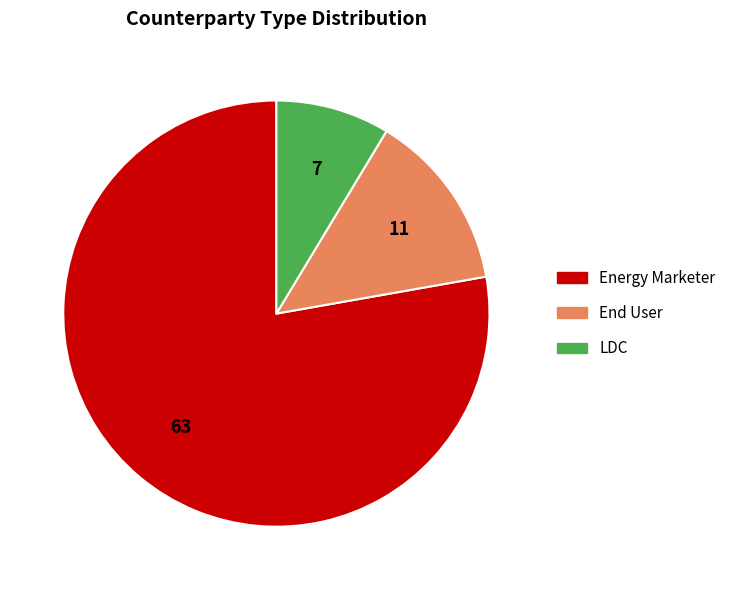

Approximately how many times larger is the value at LDC compared to End User?

0.6